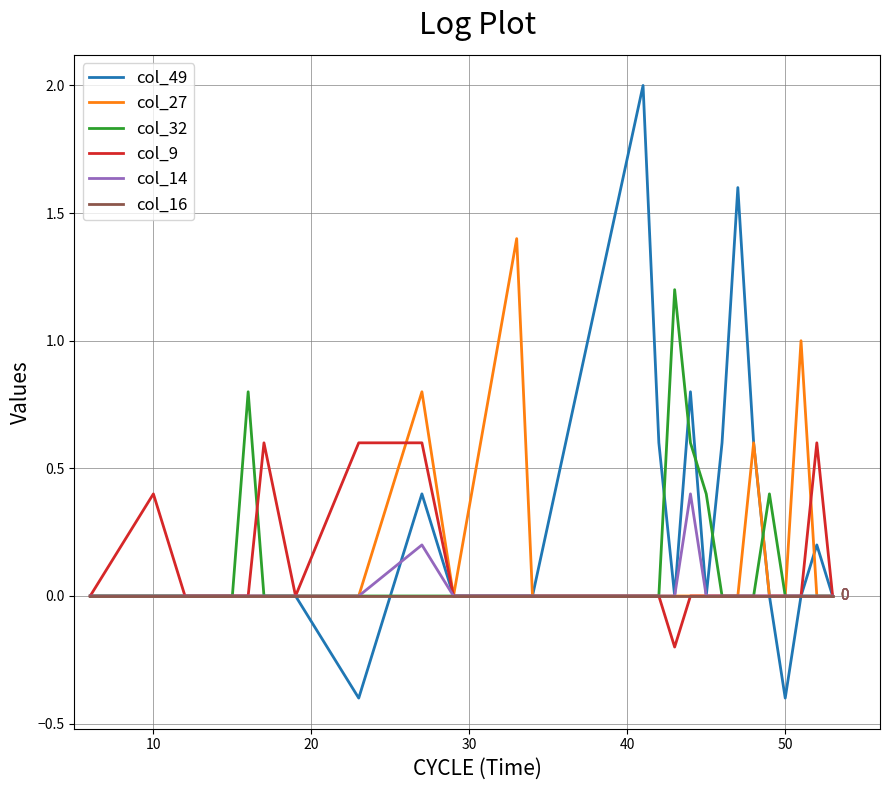

What are all the series names shown in the legend?

col_49, col_27, col_32, col_9, col_14, col_16